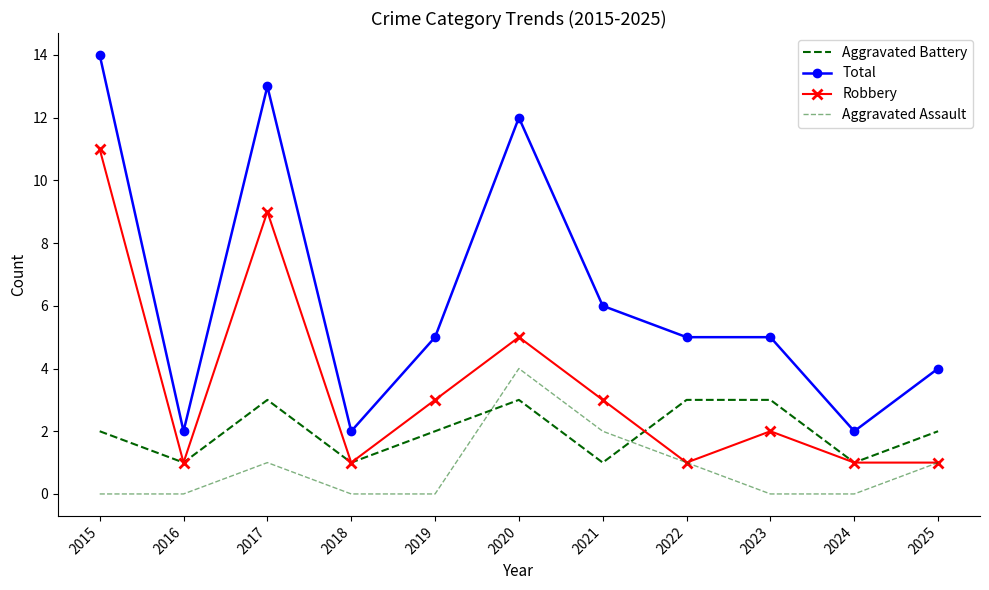

True or false: Total and Aggravated Assault intersect in this chart.

False